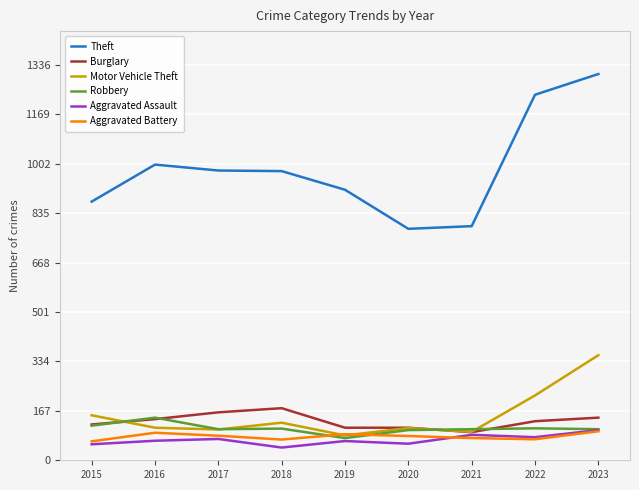

Between which two adjacent categories do Aggravated Battery and Motor Vehicle Theft first intersect?

2018 and 2019